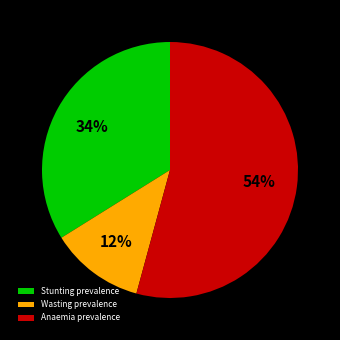

The Anaemia prevalence slice represents 54% of the pie. True or false?

True